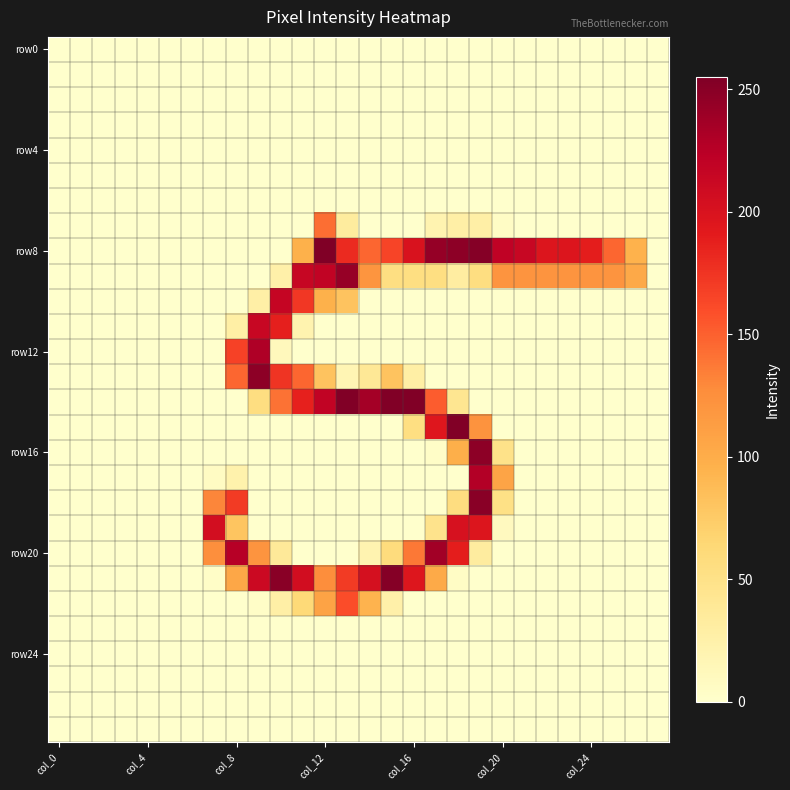

At which category does the chart reach its minimum across all series?

col_0